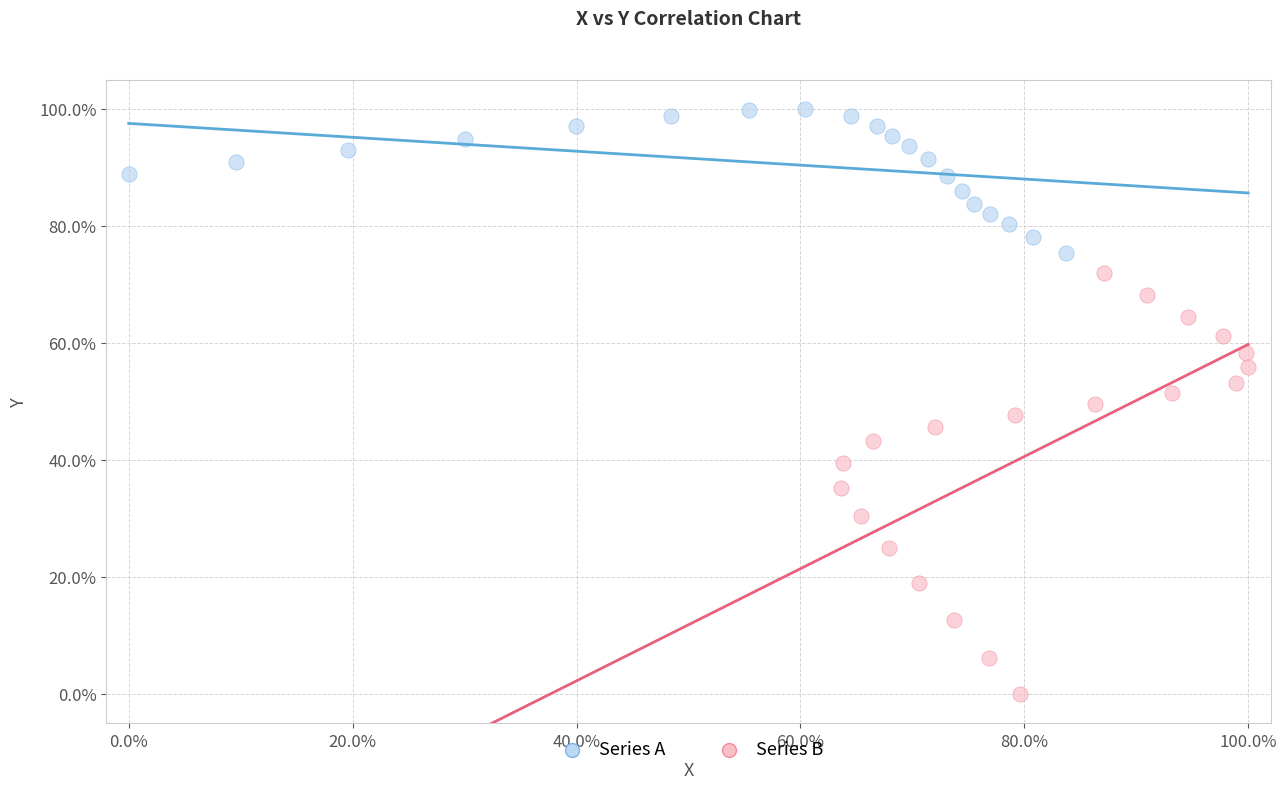

Which series reaches the minimum Y coordinate?

Series B